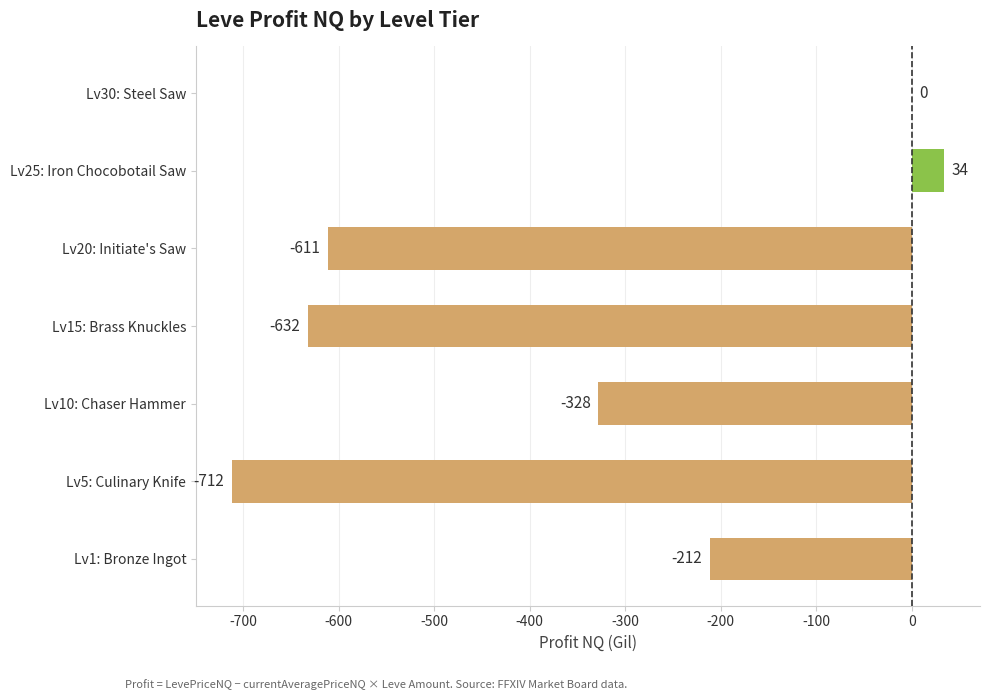

True or false: the data shows -211.6 at Lv1: Bronze Ingot.

True